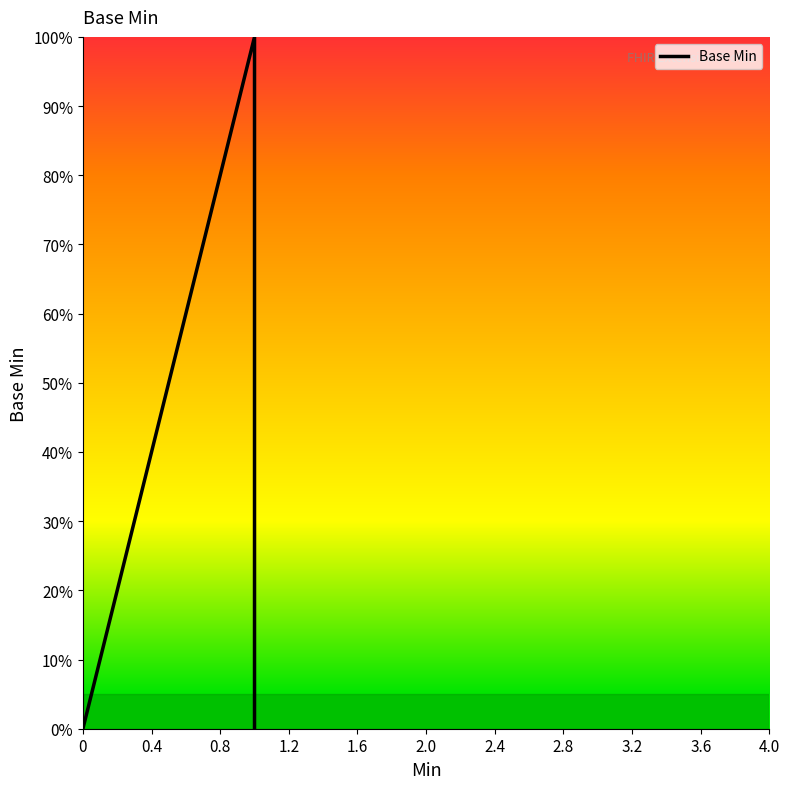

What is the sum of the values at 1.6 and 1.2?

1